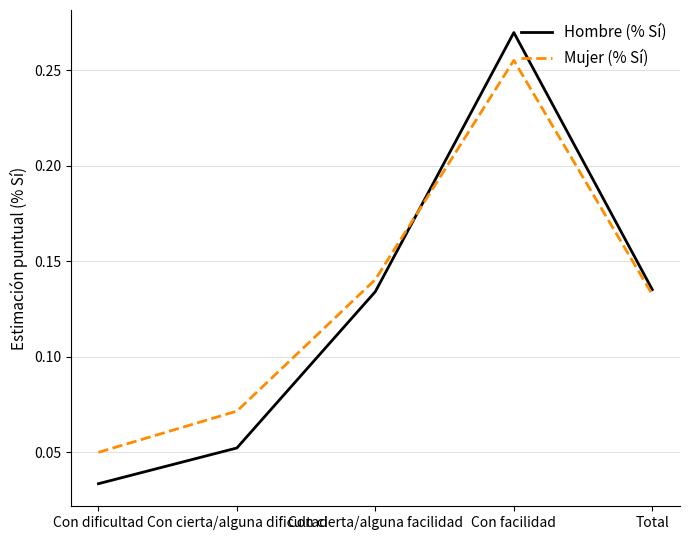

What position from the right is Con facilidad?

2